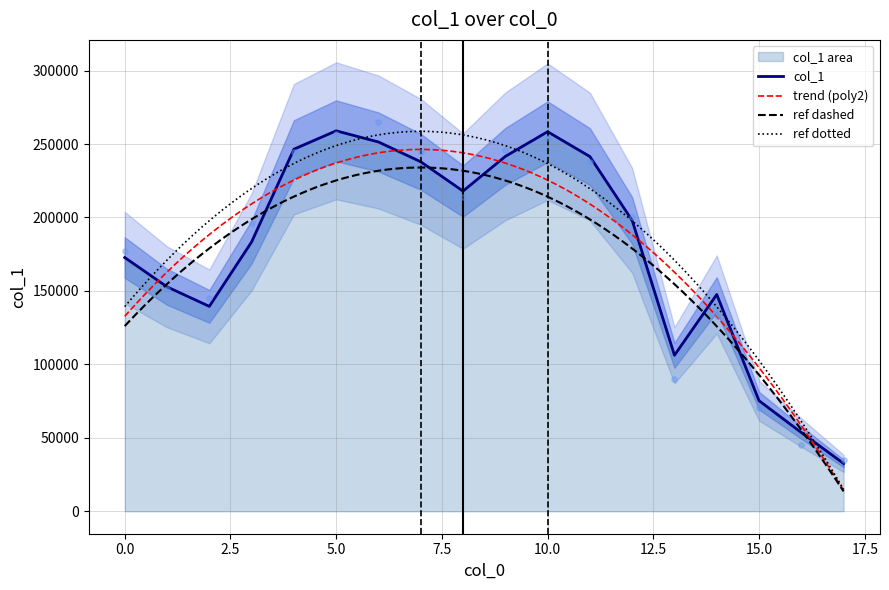

Approximately how many times larger is the value at 10.0 compared to 8.0?

1.2